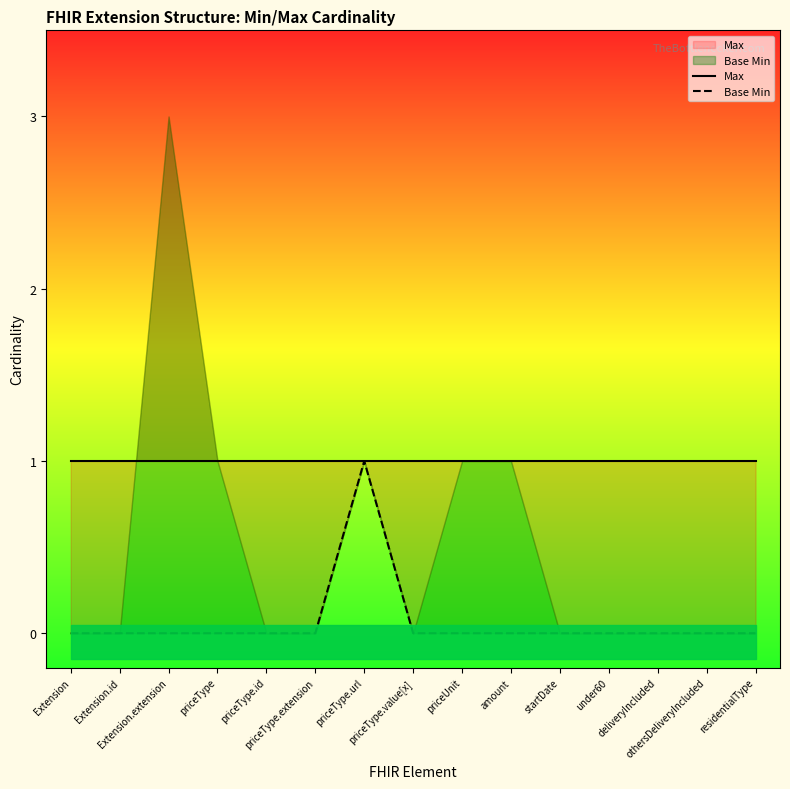

What is the value of the Max point at the 15th from the left?

1